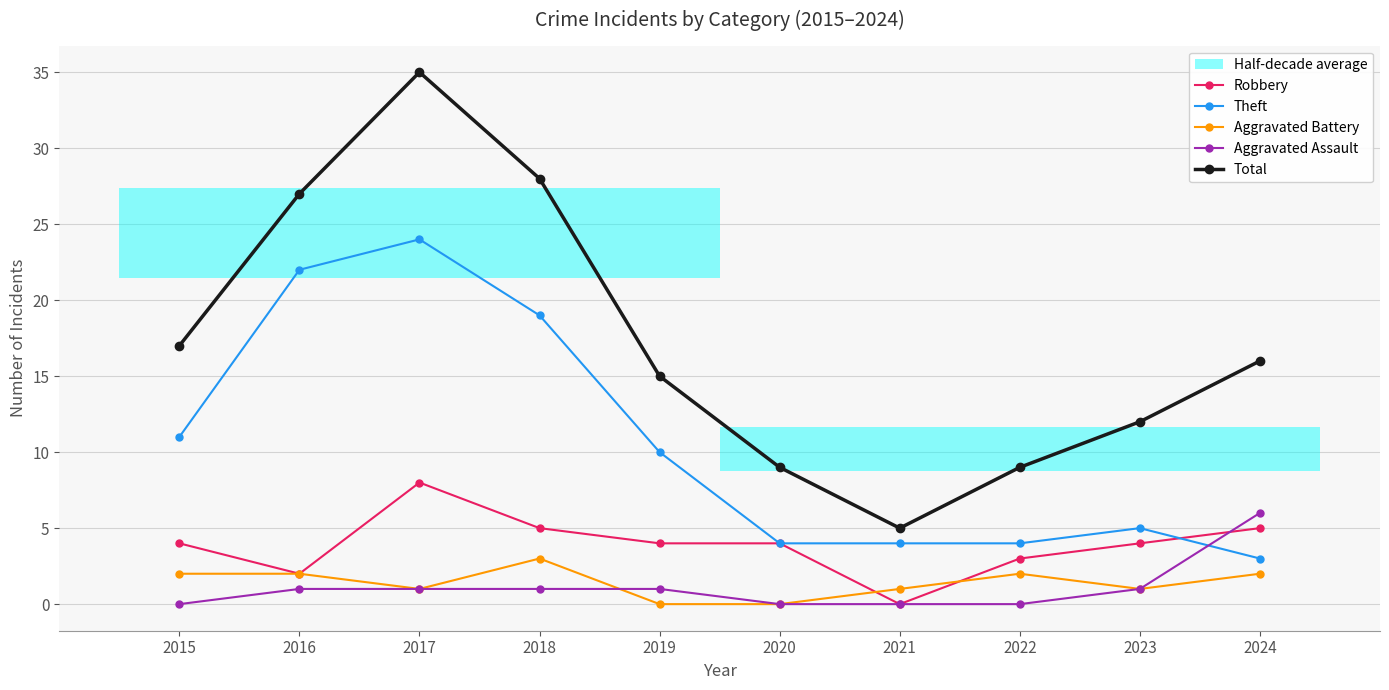

How many times do Theft and Robbery cross each other?

1